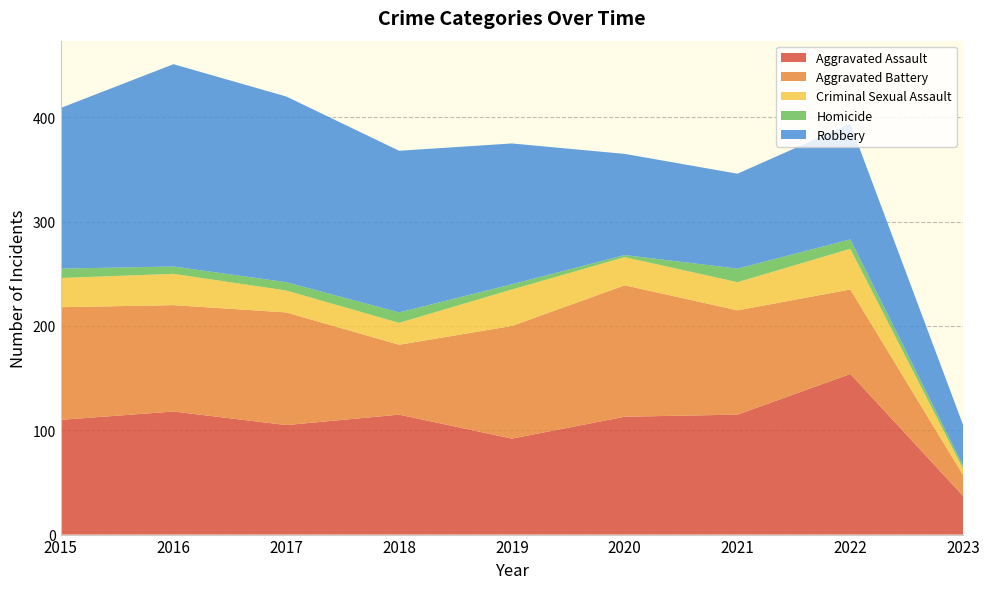

Reading left to right, what are all the values shown in this chart?

Aggravated Assault: 2015=110	2016=118	2017=105	2018=115	2019=92	2020=113	2021=115	2022=154	2023=37
Aggravated Battery: 2015=108	2016=102	2017=108	2018=67	2019=108	2020=126	2021=100	2022=81	2023=20
Criminal Sexual Assault: 2015=28	2016=30	2017=21	2018=21	2019=35	2020=27	2021=27	2022=39	2023=6
Homicide: 2015=9	2016=7	2017=8	2018=10	2019=5	2020=2	2021=13	2022=9	2023=3
Robbery: 2015=154	2016=194	2017=178	2018=155	2019=135	2020=97	2021=91	2022=111	2023=39